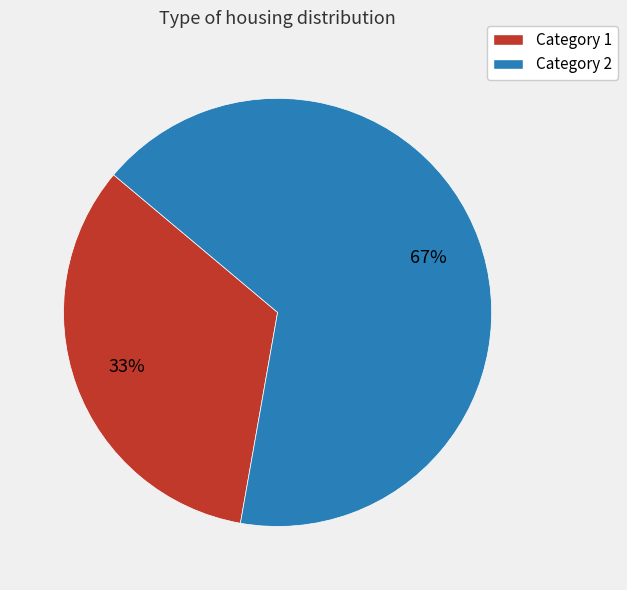

Which category has the smallest portion of the pie?

Category 1